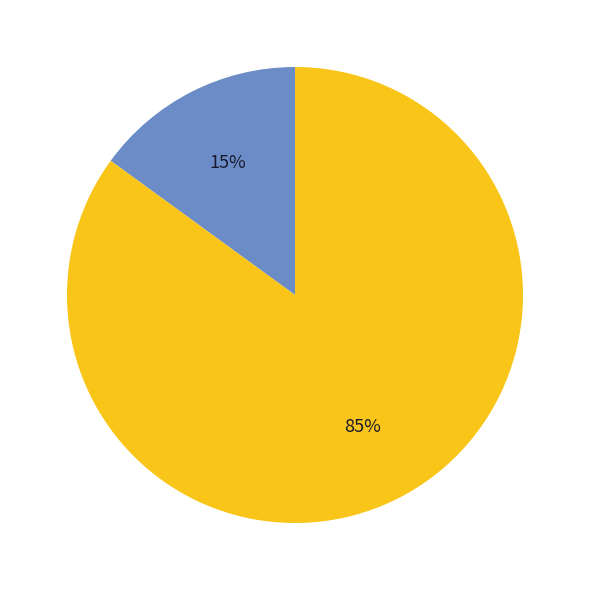

Does any single category account for the majority?

Yes